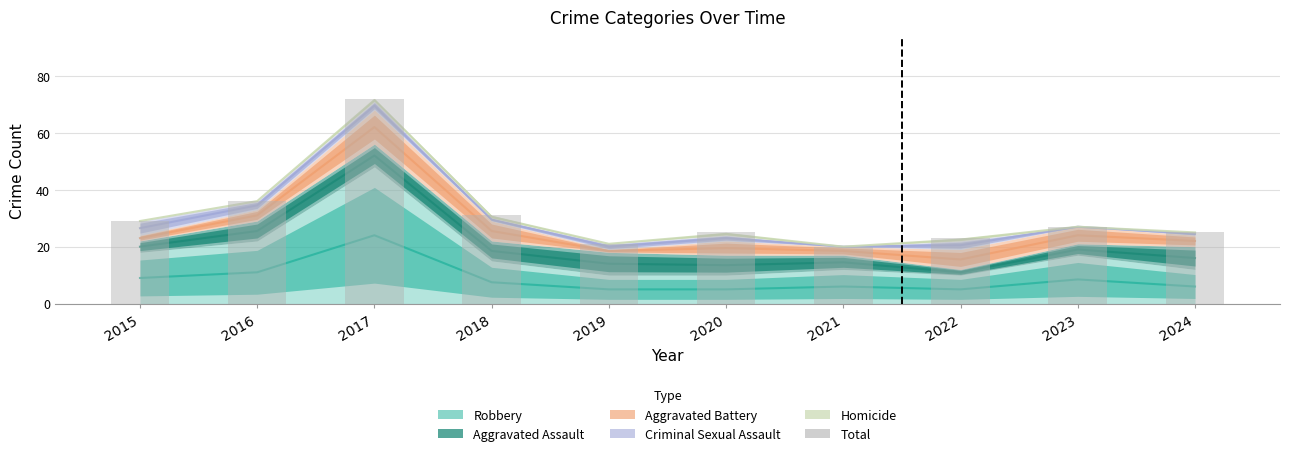

What is the change in value from 2017 to 2021?

-52